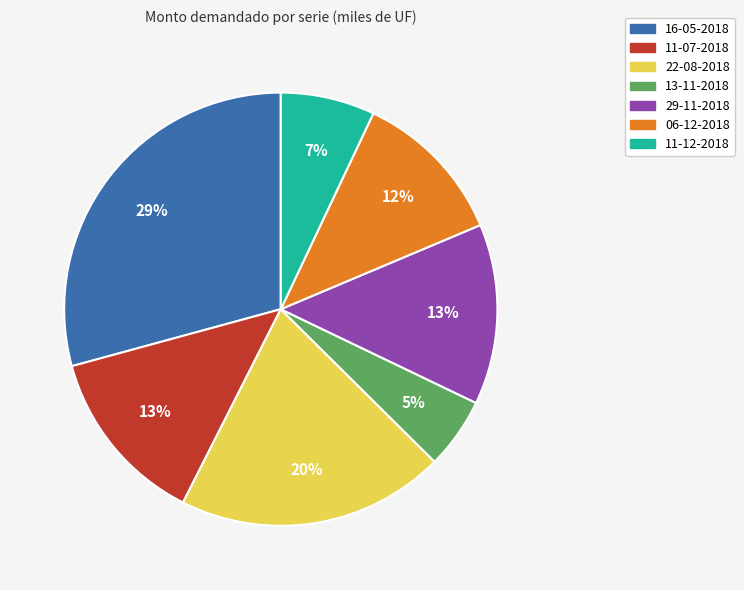

To the nearest percent, what is the difference between the 16-05-2018 and 29-11-2018 slice percentages?

16%